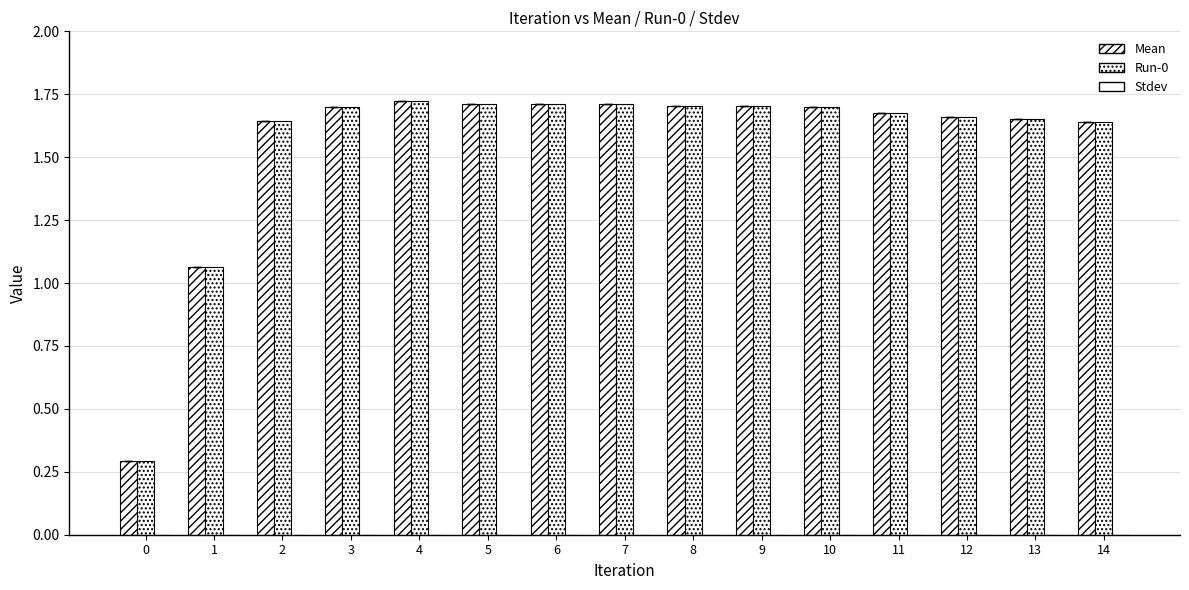

How many data points in Mean are above 1?

14